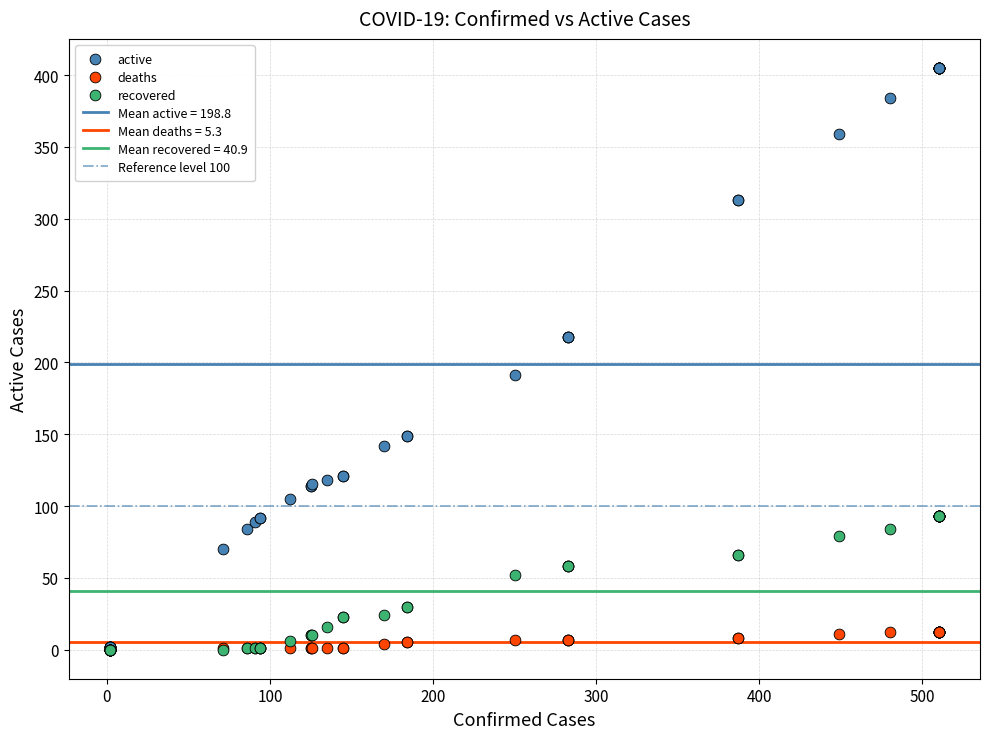

Across all series, what Y value is closest to 202?

191